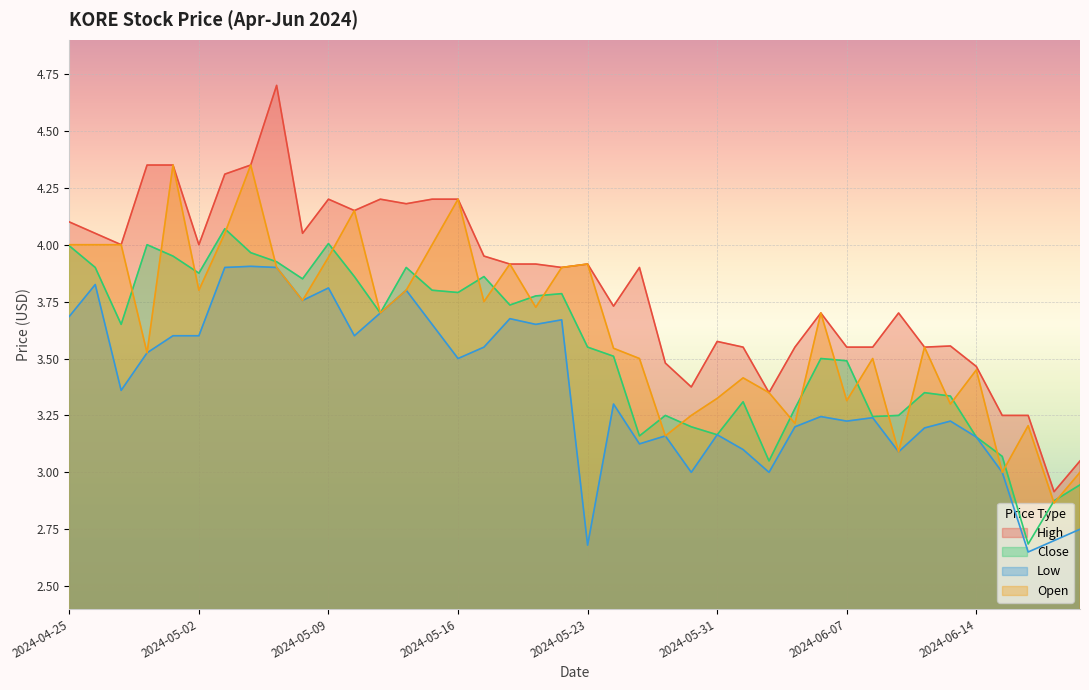

List the series in order of their overall mean, lowest first.

Low, Close, Open, High